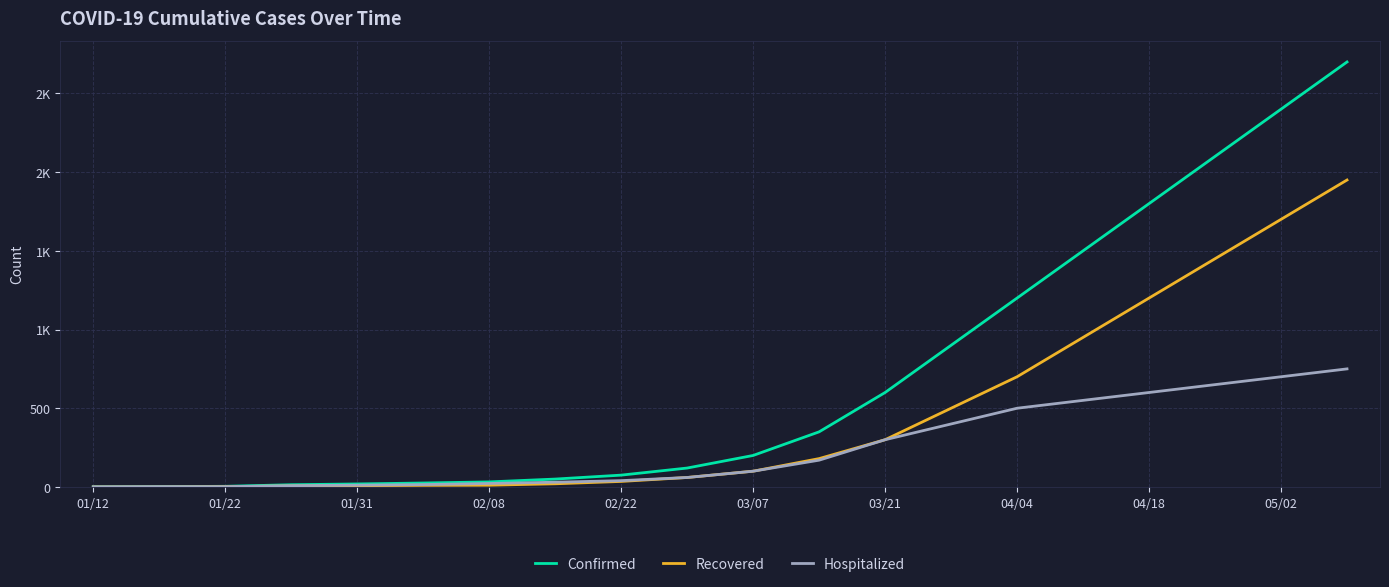

What is the highest value of the Recovered series?

1950